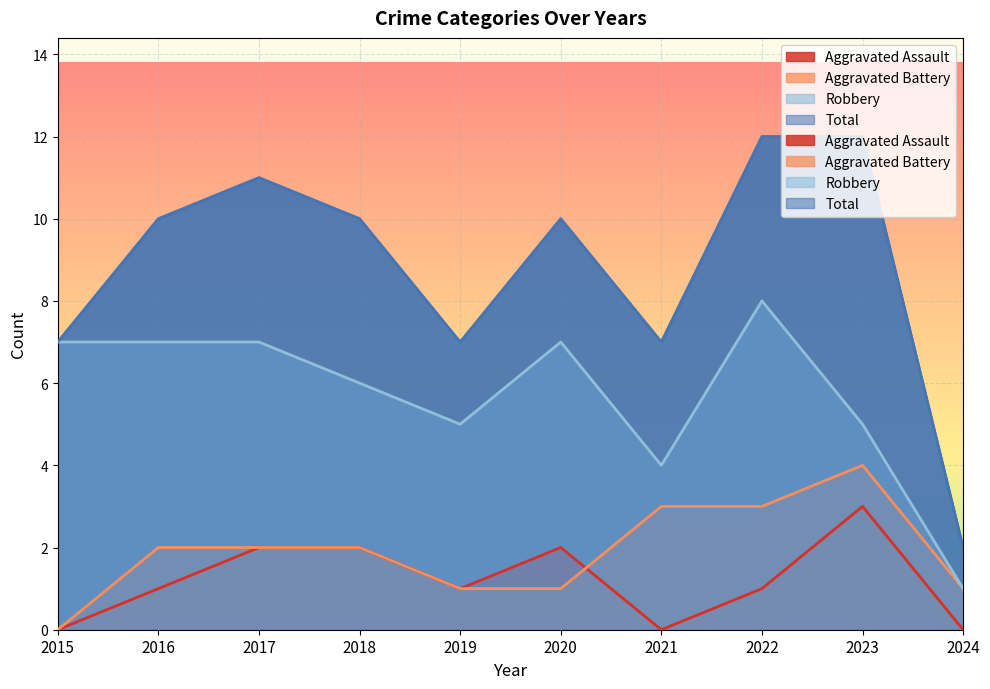

What is the difference between the maximum and minimum values in the Robbery series?

7